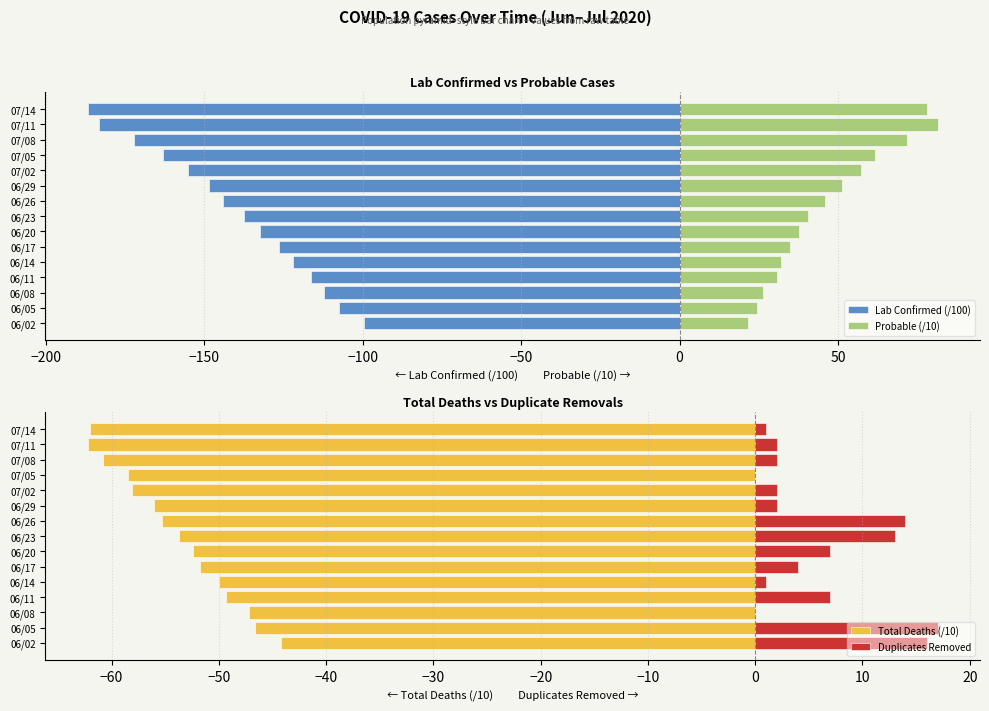

What position from the left is 07/14?

15